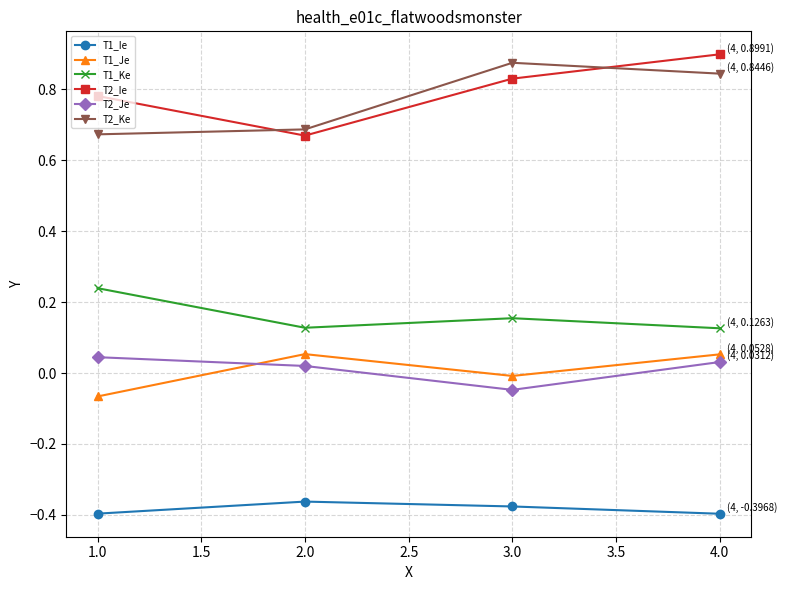

What is the label of the 3rd point from the right?

2.0